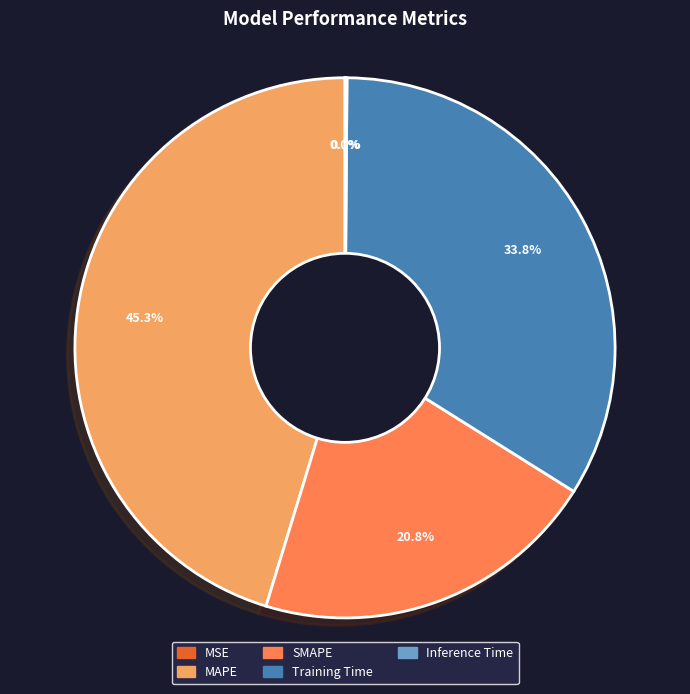

Is the sum of SMAPE and Training Time greater than half?

Yes